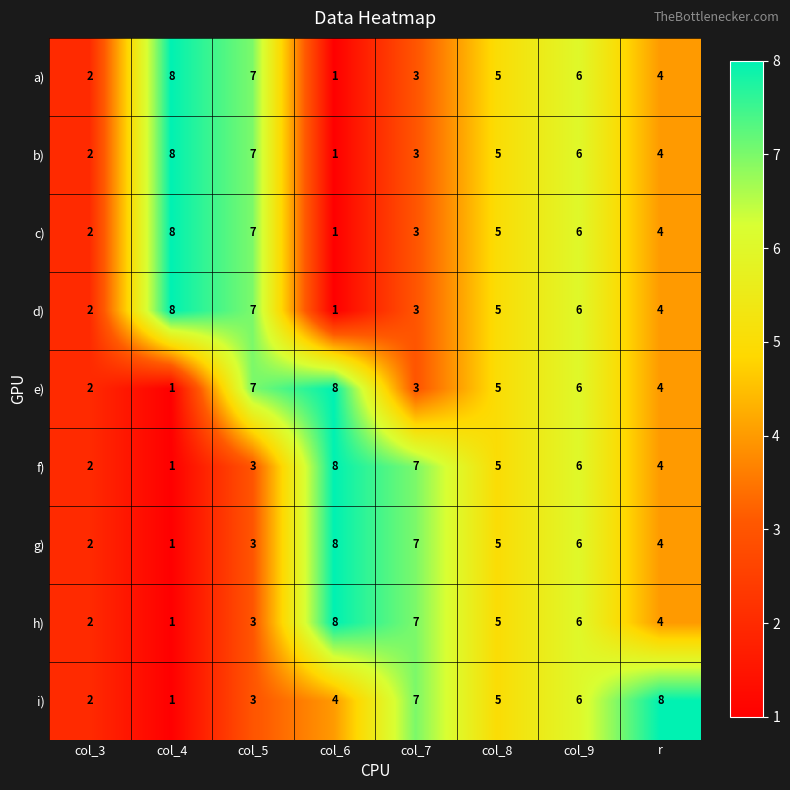

What is the sum of all e) values?

36